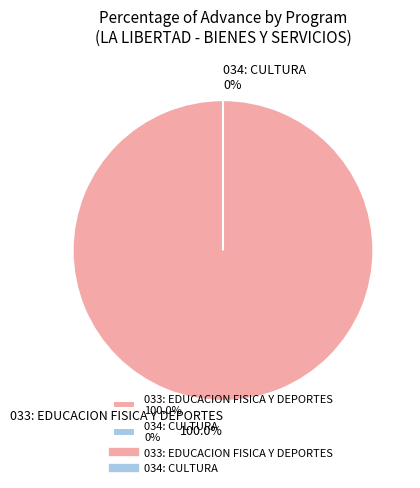

What is the majority slice?

033: EDUCACION FISICA Y DEPORTES